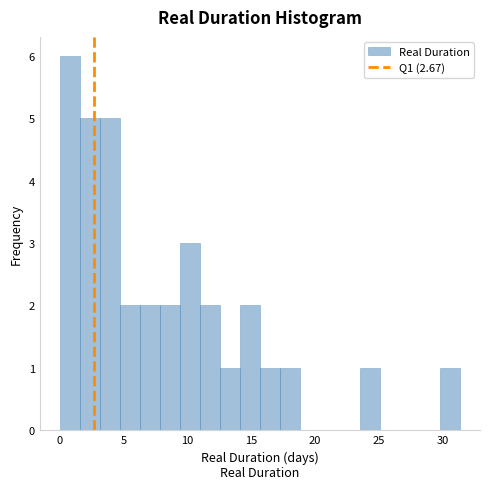

Around what value on the x-axis is the tallest bar? Give the approximate position of its centre, as read against the axis.

1.0